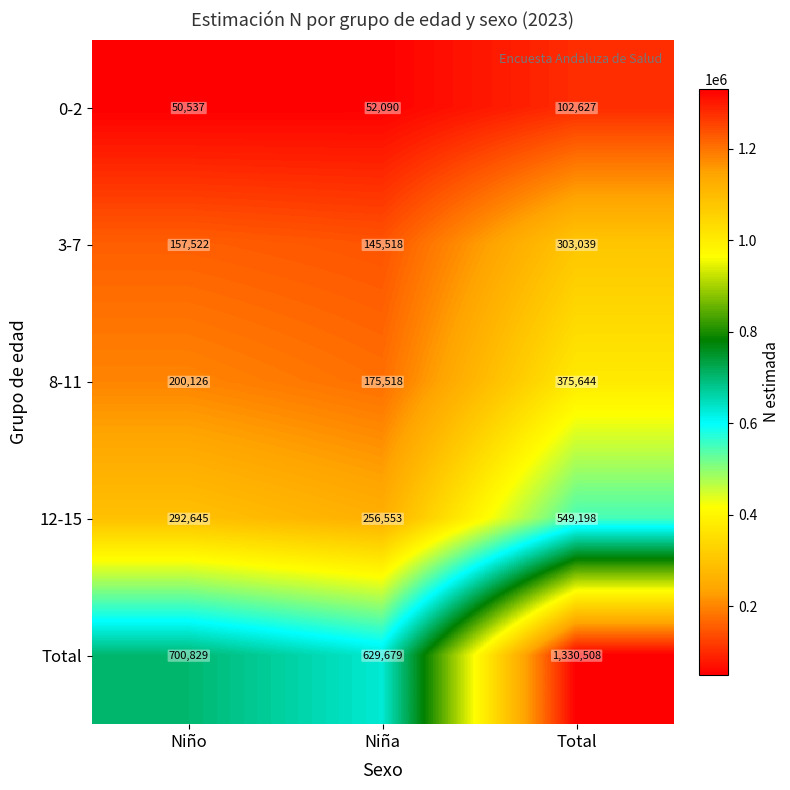

Which series has the widest spread of values?

Total